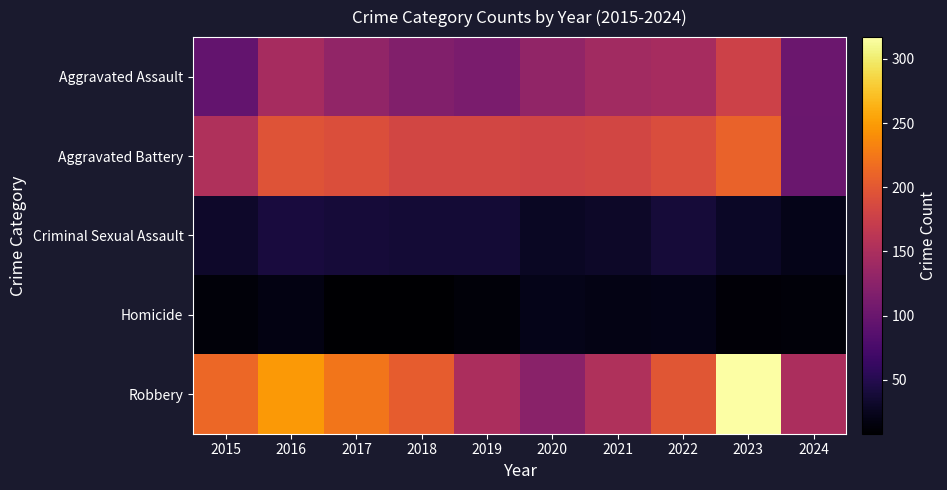

Reading left to right, list all the values displayed in this chart.

Aggravated Assault: 2015=95	2016=146	2017=131	2018=119	2019=113	2020=131	2021=142	2022=146	2023=177	2024=101
Aggravated Battery: 2015=154	2016=196	2017=191	2018=183	2019=182	2020=180	2021=182	2022=190	2023=209	2024=100
Criminal Sexual Assault: 2015=31	2016=41	2017=39	2018=38	2019=37	2020=28	2021=30	2022=39	2023=29	2024=22
Homicide: 2015=13	2016=18	2017=8	2018=8	2019=14	2020=22	2021=20	2022=21	2023=12	2024=14
Robbery: 2015=212	2016=247	2017=224	2018=204	2019=150	2020=124	2021=153	2022=198	2023=317	2024=150